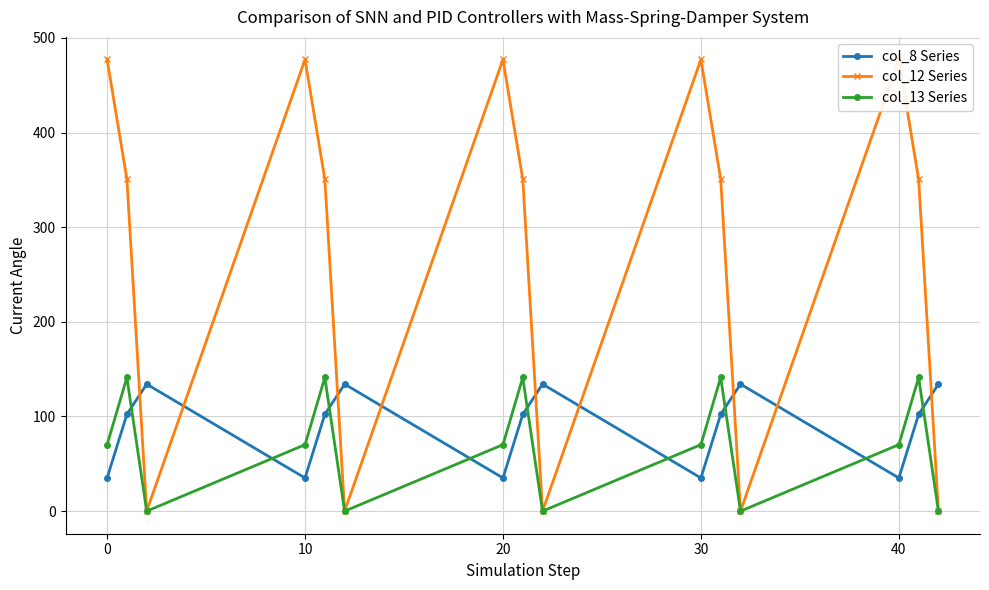

True or false: col_8 Series has a value of 35.0 at 20.

True